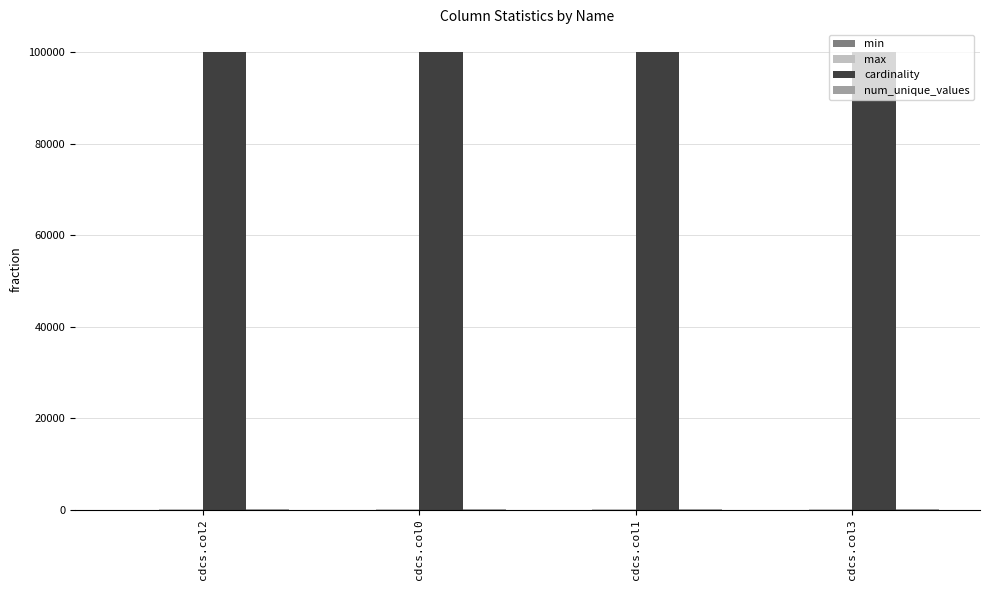

What is the total value across all series at cdcs.col3?

100199